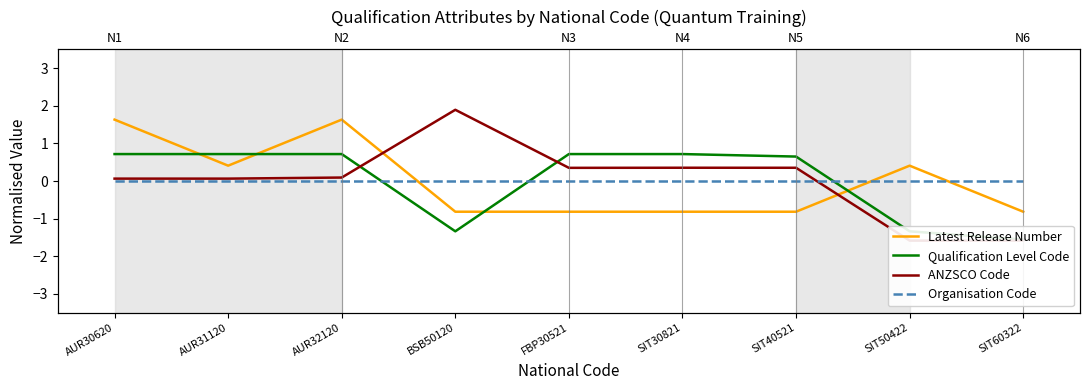

Reading left to right, extract all data points from this chart.

Latest Release Number: 1.6	0.4	1.6	-0.8	-0.8	-0.8	-0.8	0.4	-0.8
Qualification Level Code: 0.7	0.7	0.7	-1.3	0.7	0.7	0.7	-1.3	-1.6
ANZSCO Code: 0.1	0.1	0.1	1.9	0.4	0.4	0.4	-1.6	-1.6
Organisation Code: 0.0	0.0	0.0	0.0	0.0	0.0	0.0	0.0	0.0